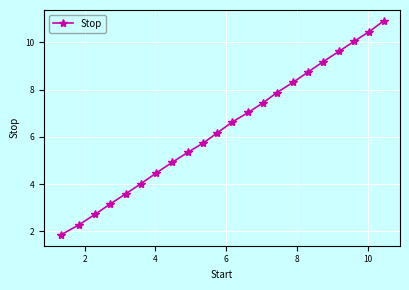

What is the difference between the maximum and minimum values?

9.1